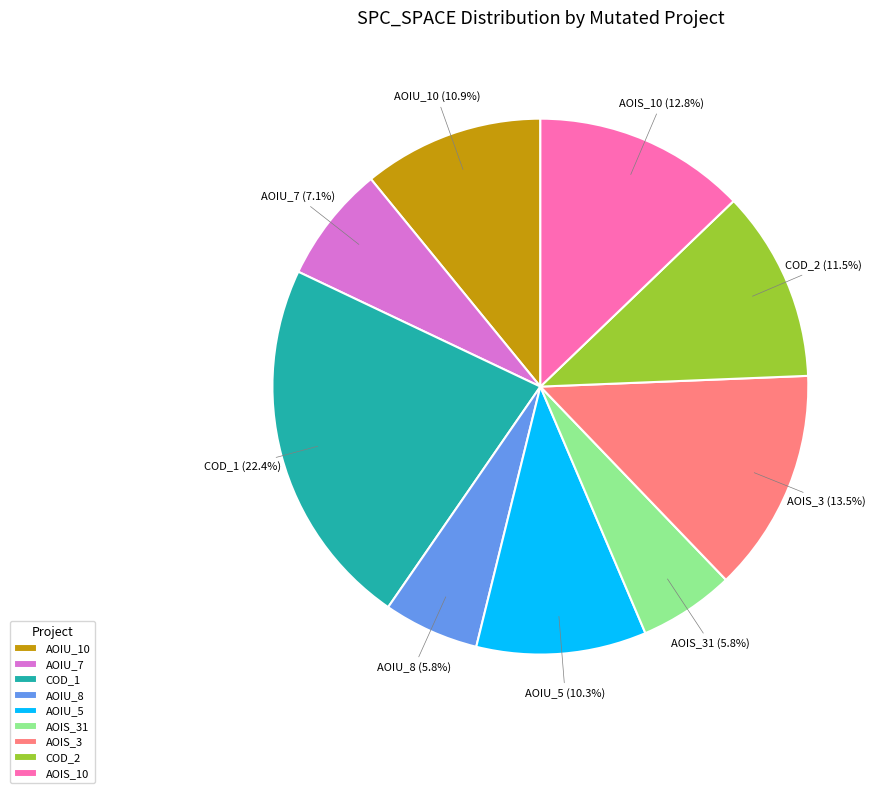

What percentage do AOIU_10 and AOIS_10 together represent?

23.7%